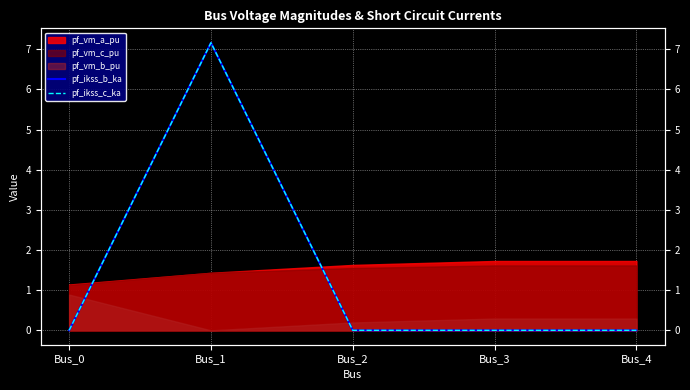

Which series has the largest total across all categories?

pf_ikss_b_ka